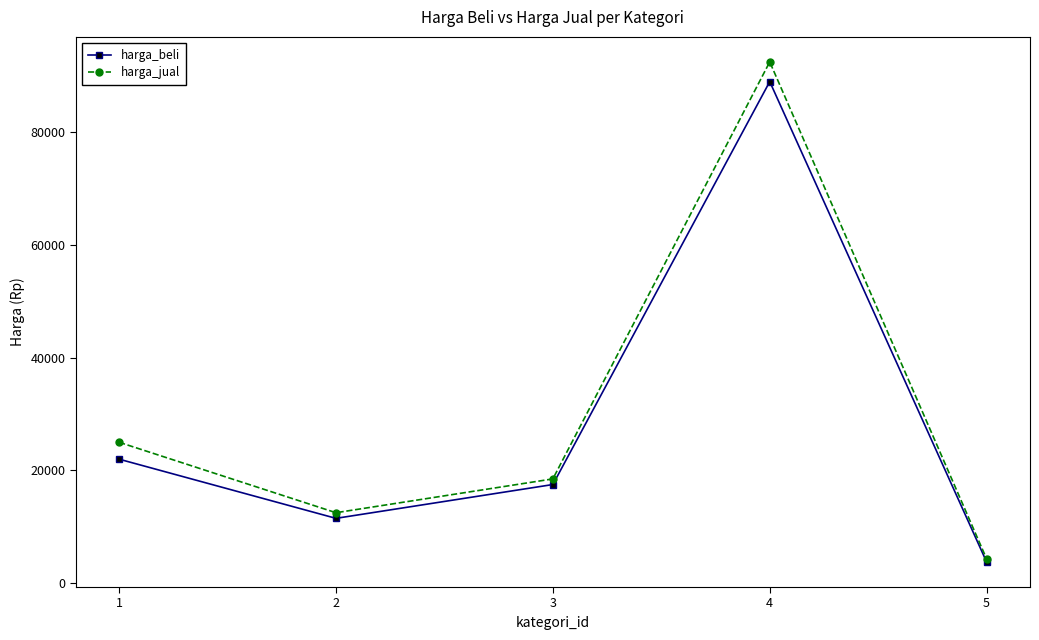

List the labels in order of harga_beli value, largest first.

4, 1, 3, 2, 5